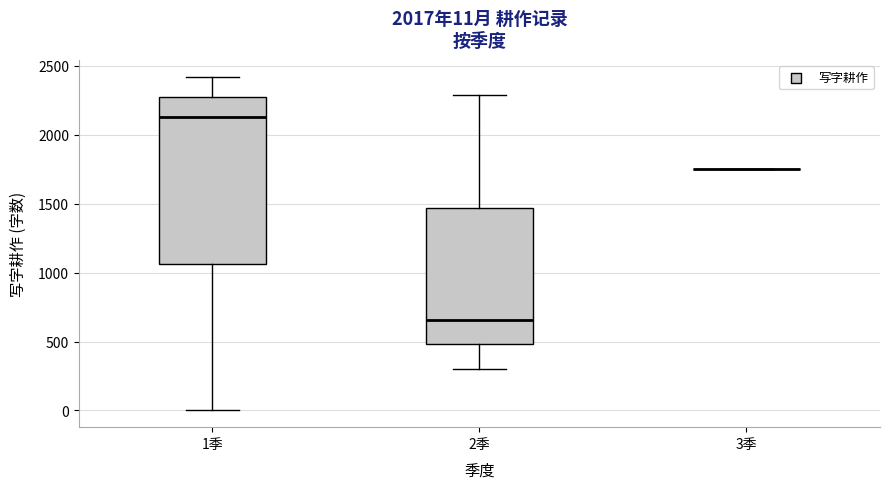

Comparing the boxes themselves (not the whiskers), which one is the tallest?

1季